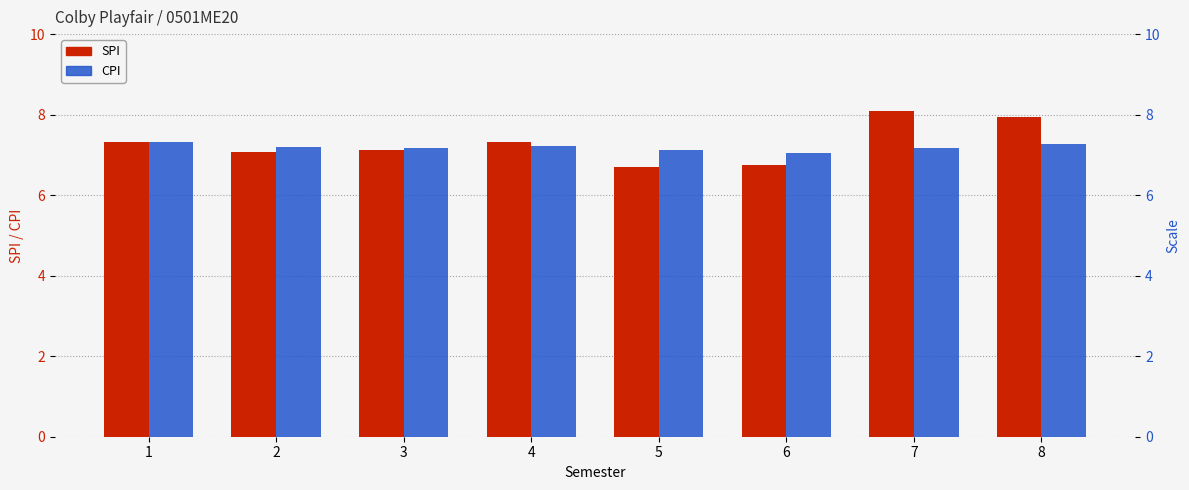

What is the sum of all CPI values?

57.5